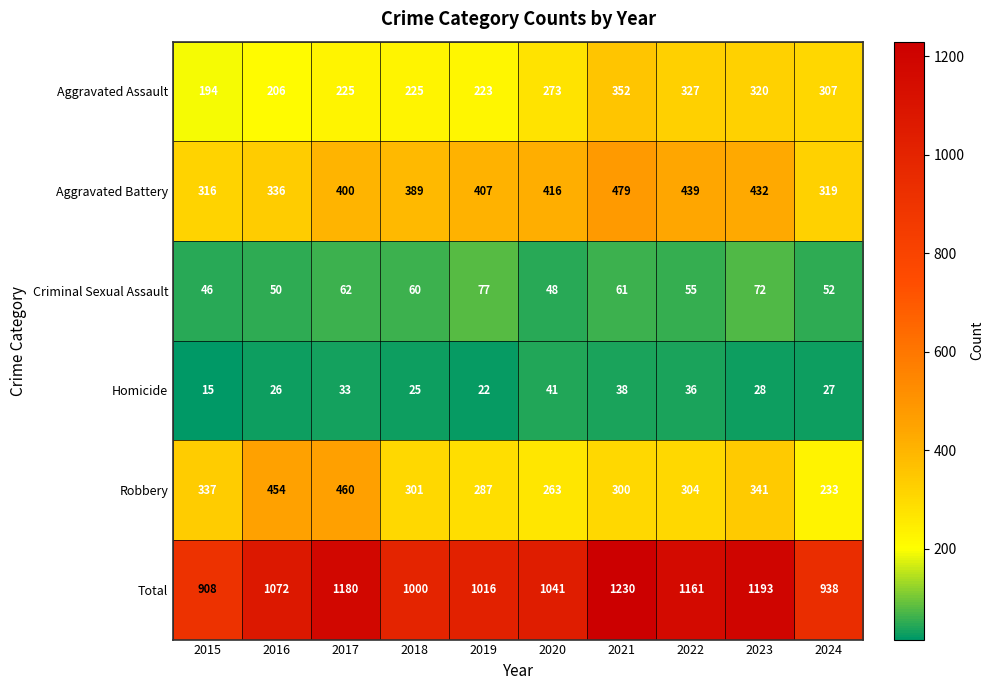

Between 2015 and 2020, which series saw the biggest shift?

Total